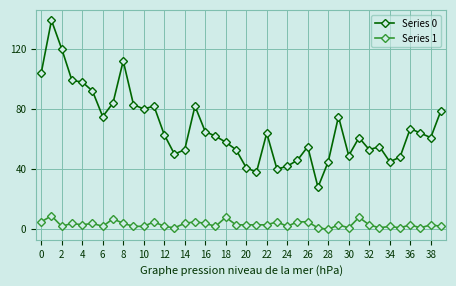

True or false: Series 0 and Series 1 cross at least once.

False